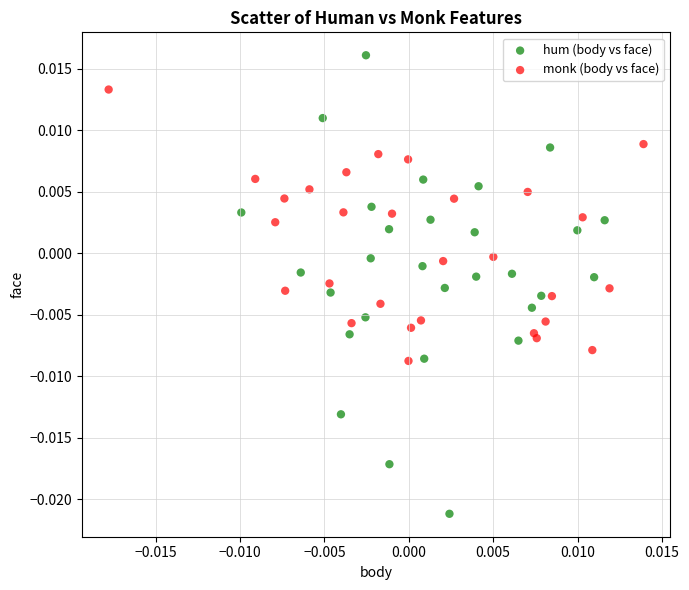

Which series has the largest Y range (max minus min)?

hum (body vs face)